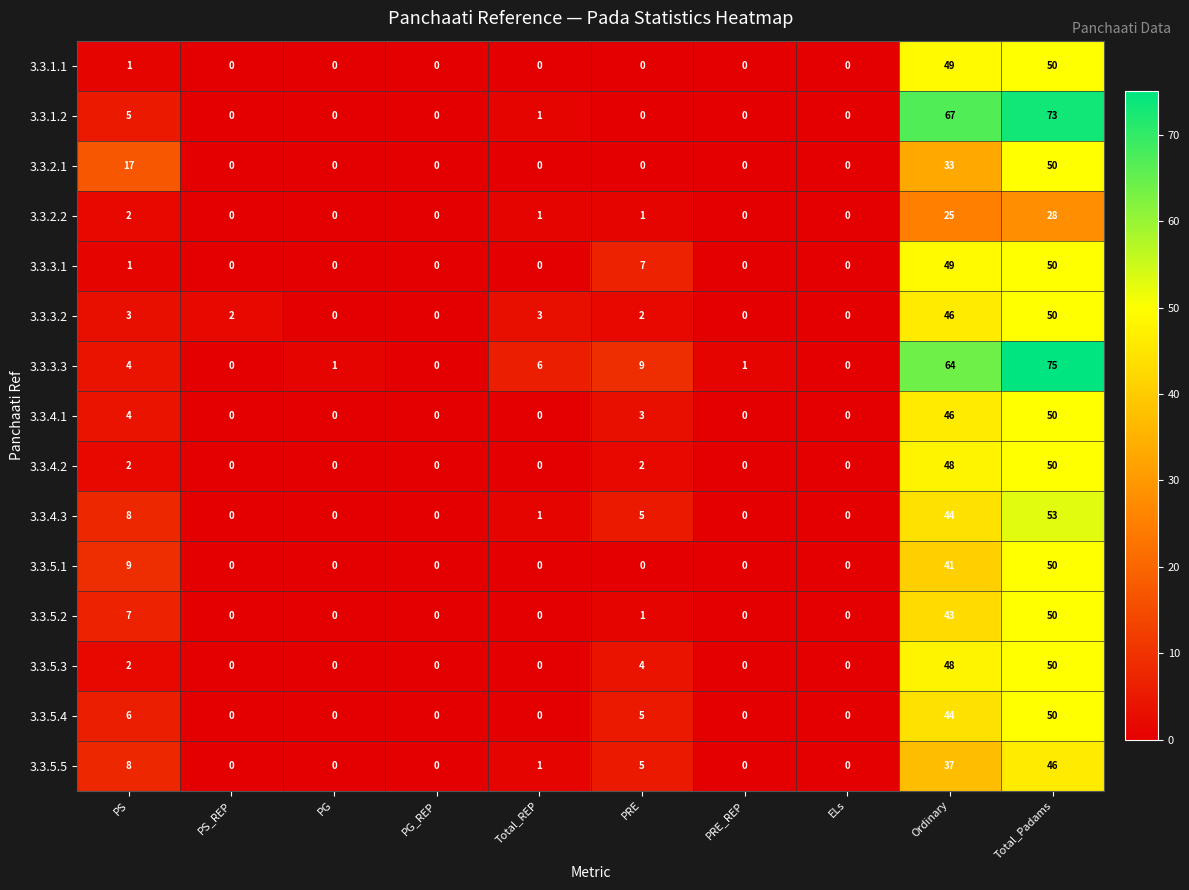

How many categories are shown in the chart?

10